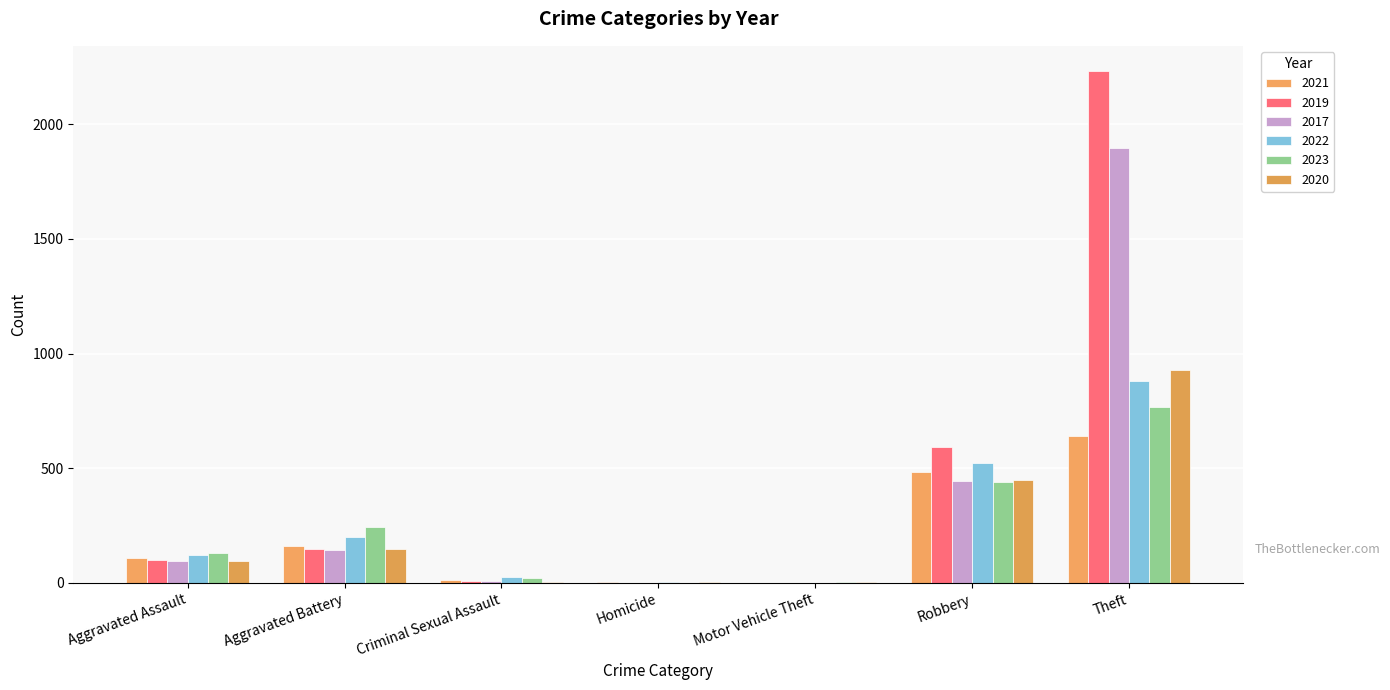

Rank the series at Aggravated Assault from highest to lowest value.

2023, 2022, 2021, 2019, 2017, 2020